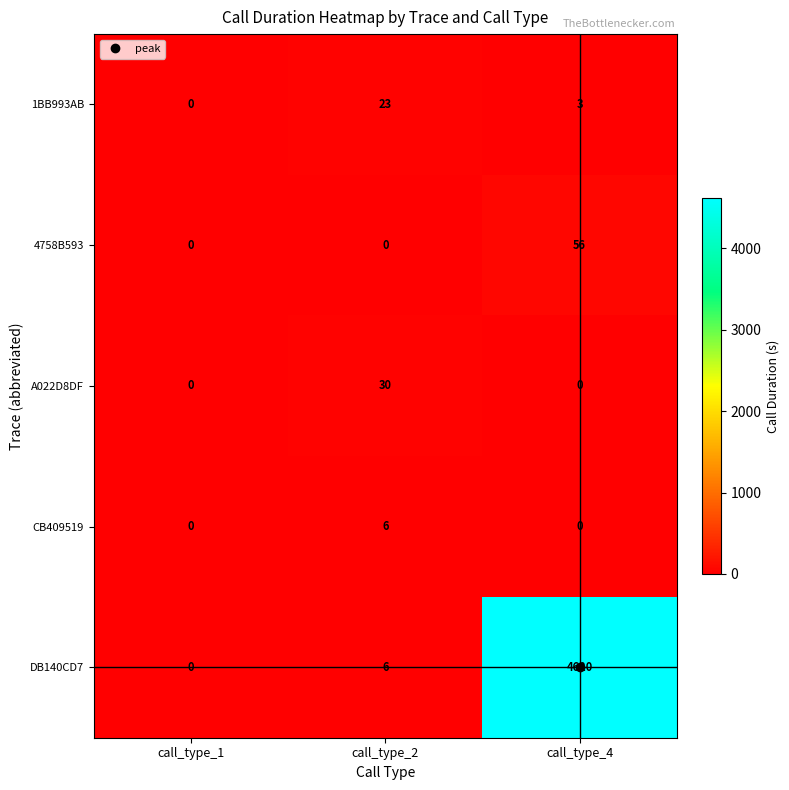

What is the sum of the DB140CD7 values at call_type_4 and call_type_1?

4620